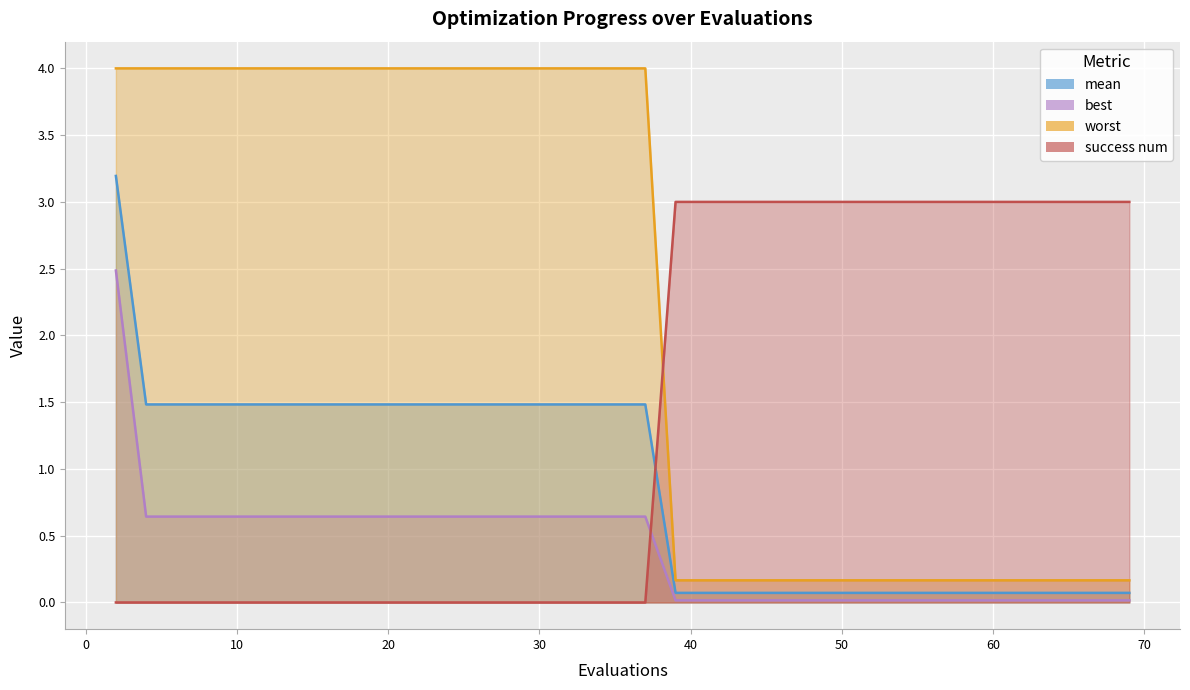

Where is mean nearest to the value 1?

4